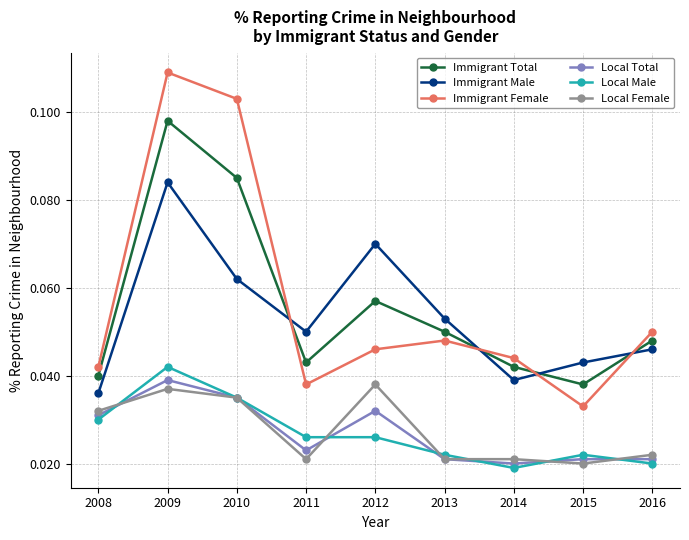

Does the chart have visible grid lines?

Yes